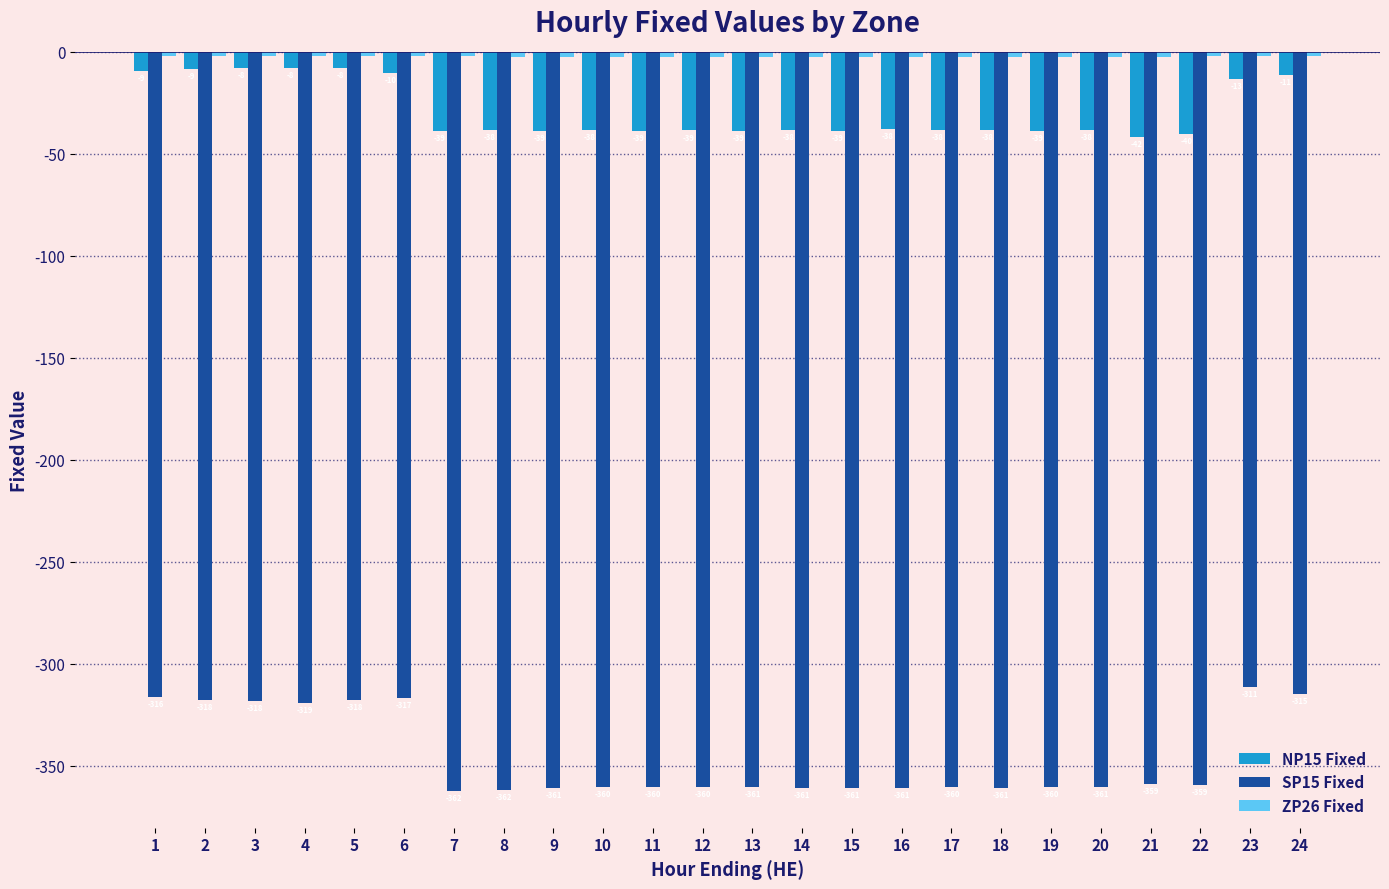

The SP15 Fixed series shows -358.8 at 21. True or false?

True